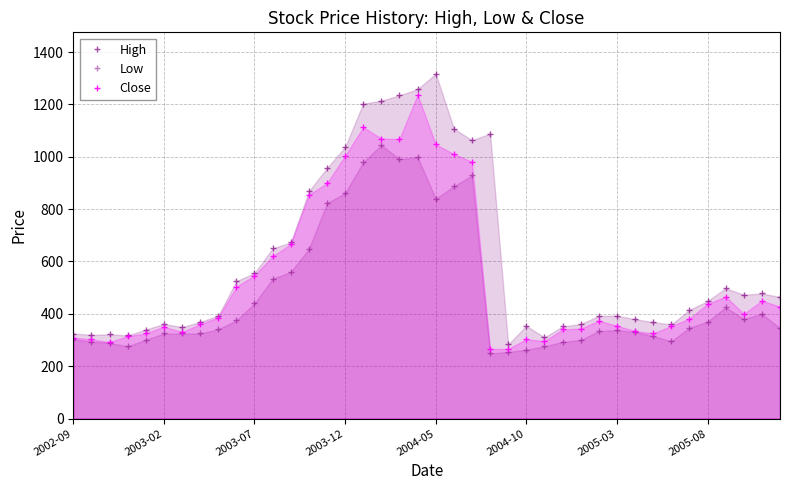

How many values in the Low series exceed 344?

20